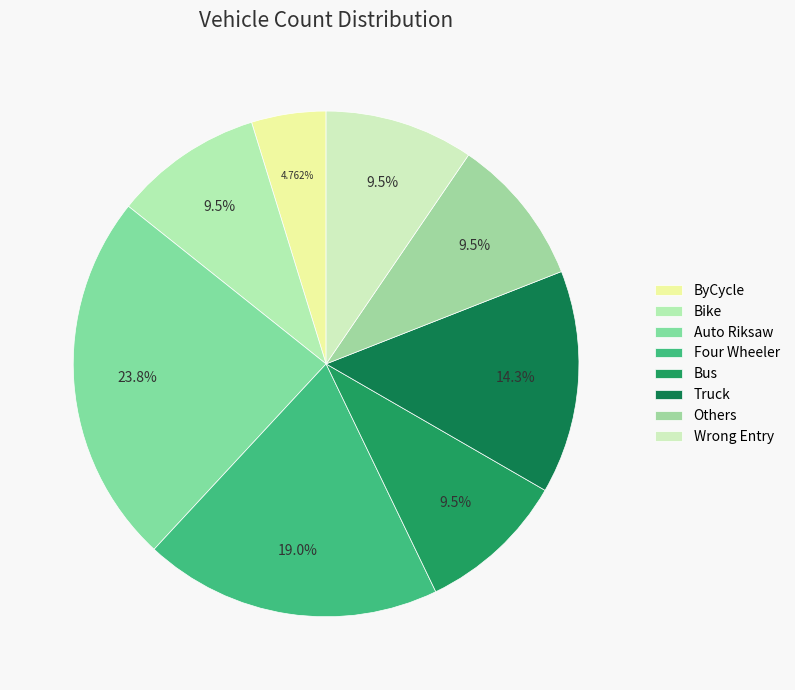

Is there any slice that represents more than half of the pie?

No